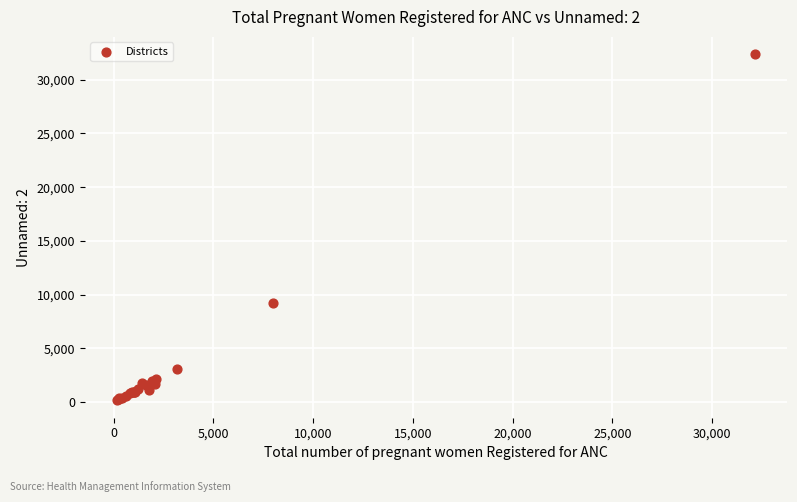

What Y value in the scatter plot is closest to 16271?

9231